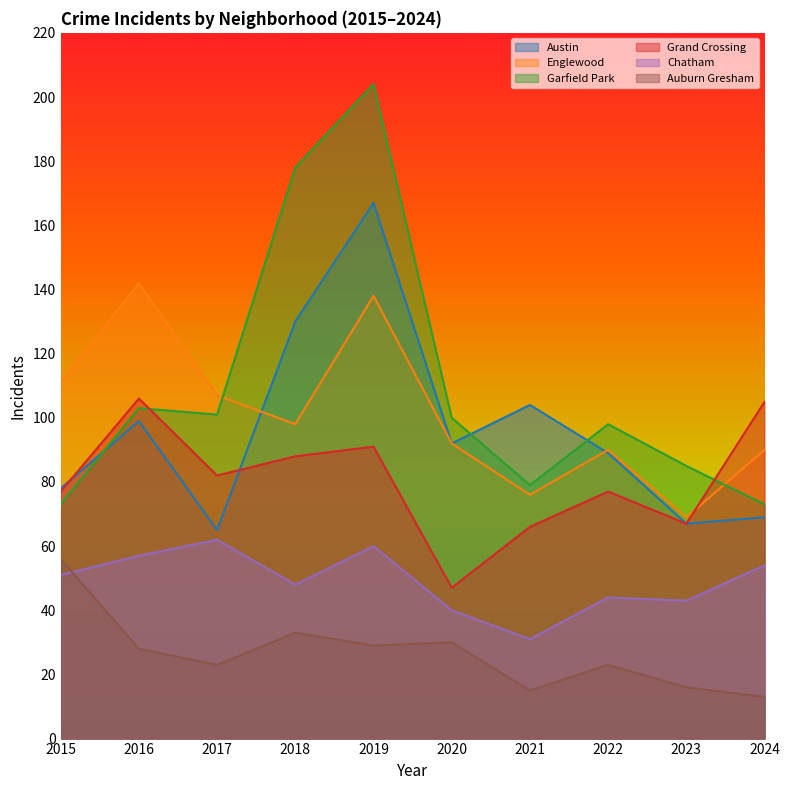

Between 2024 and 2017, which is larger?

2024